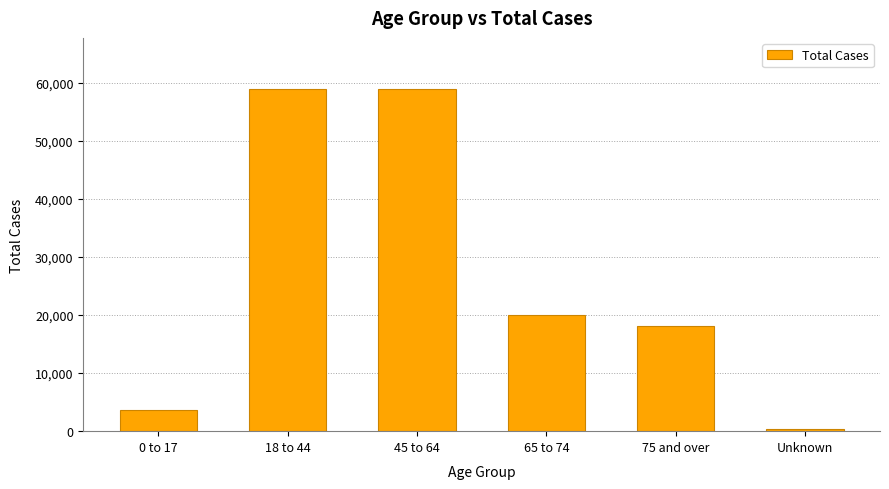

Count the number of categories in the chart.

6